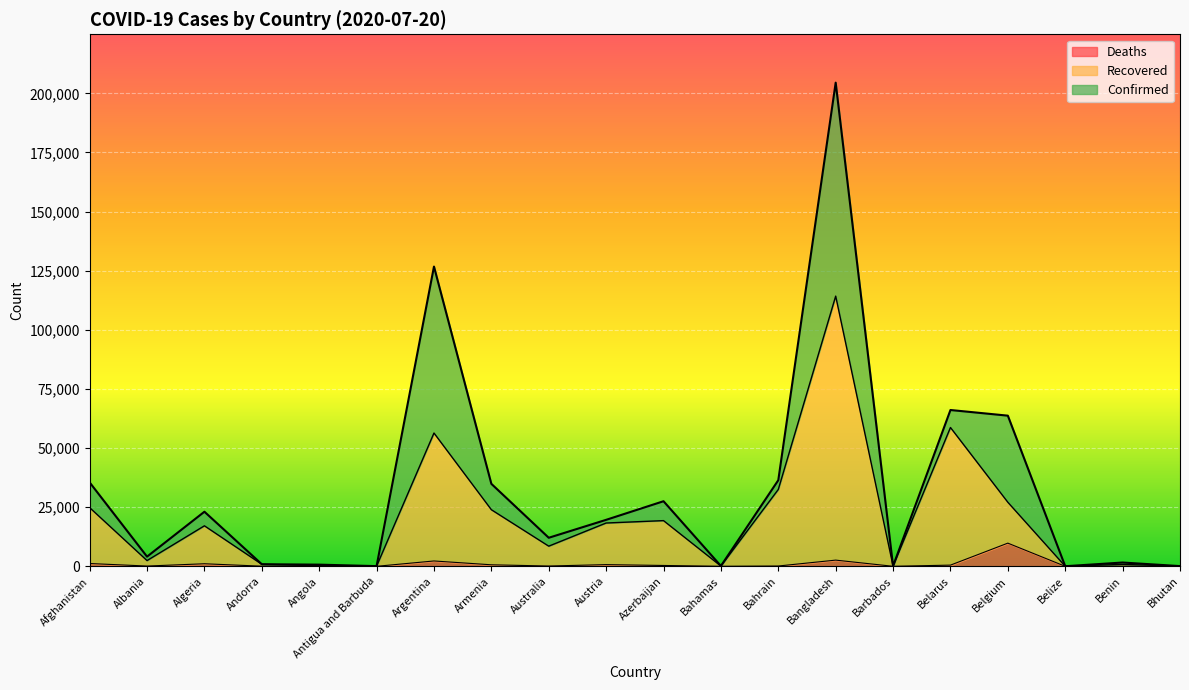

Which label corresponds to the smallest value in the chart?

Bhutan